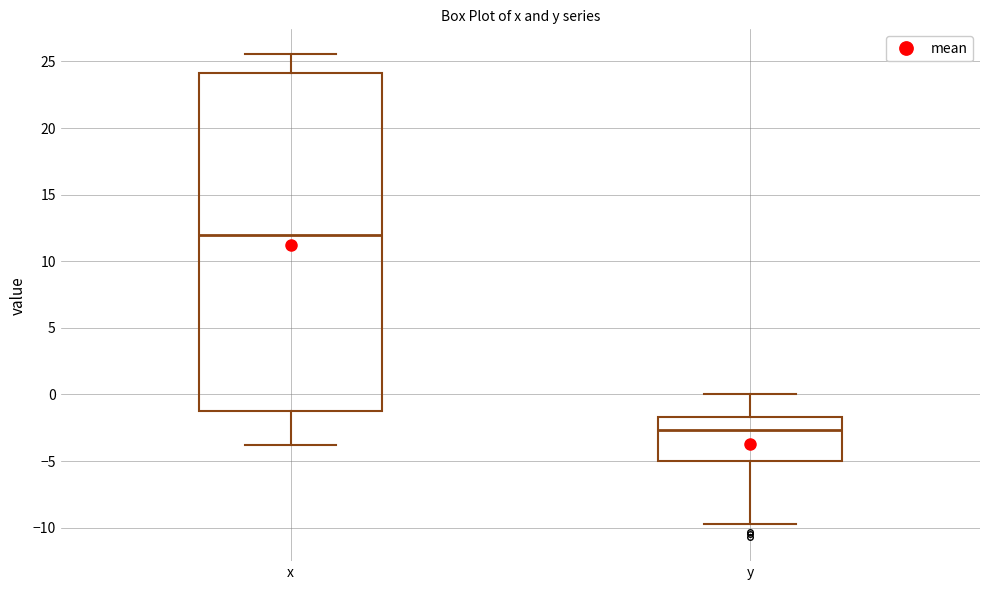

Which box's median line is the highest?

x